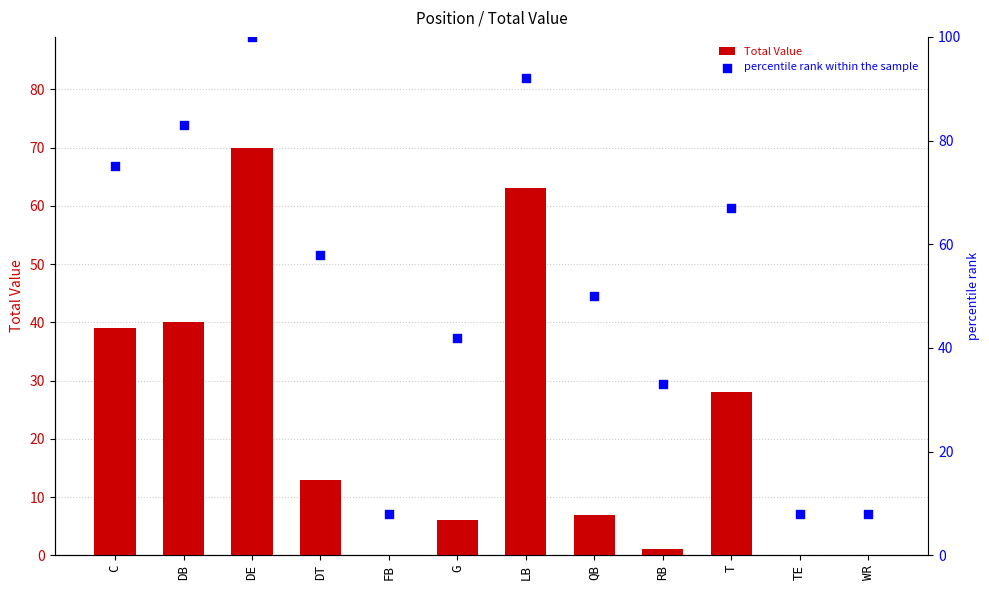

Which series contains the highest Y value?

percentile rank within the sample